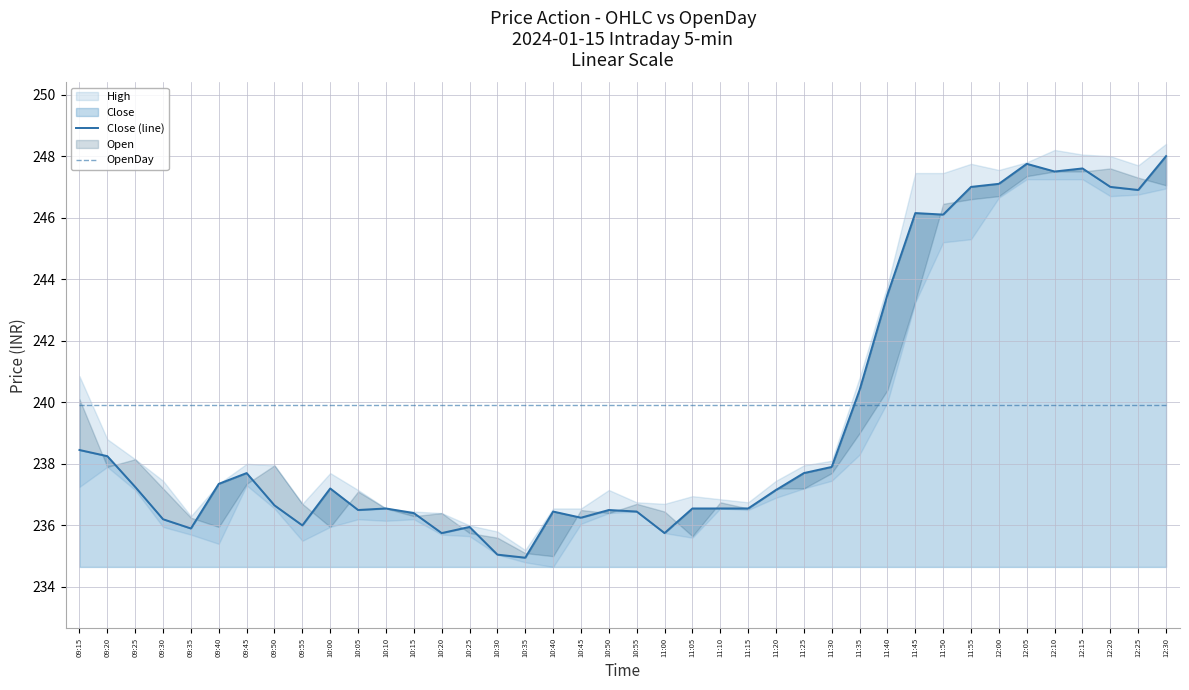

Is it true that Close (line) equals 398.8 at 10:45?

False